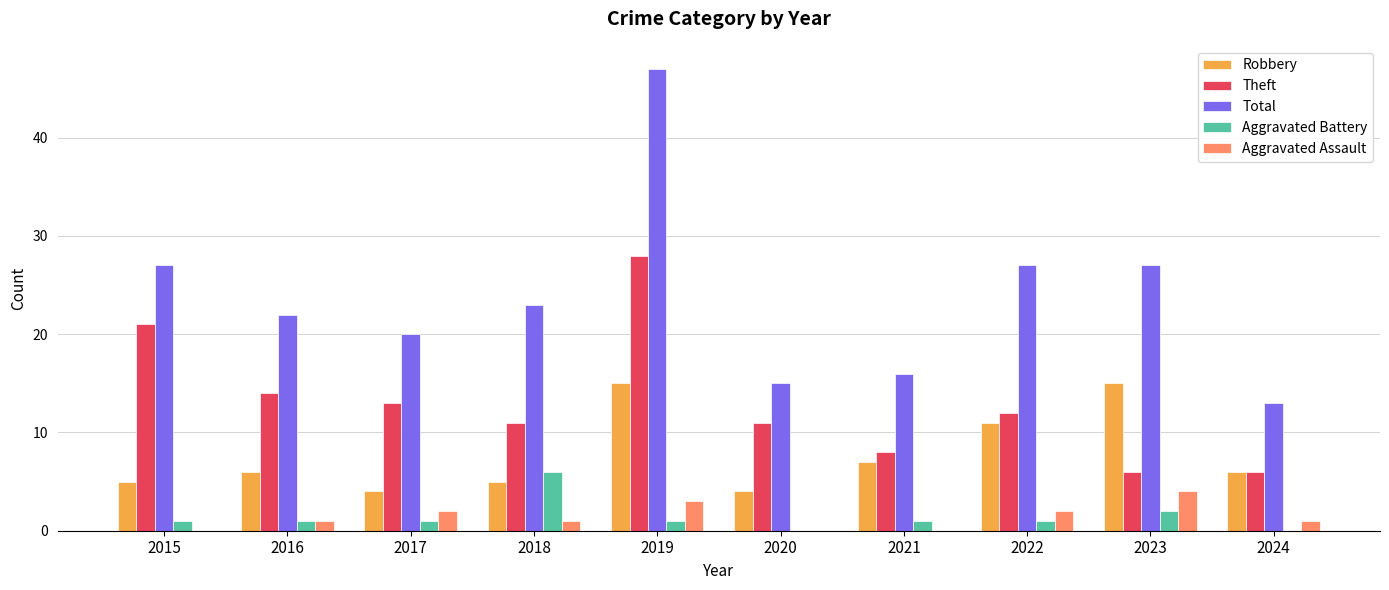

Between 2016 and 2019, which series saw the biggest shift?

Total